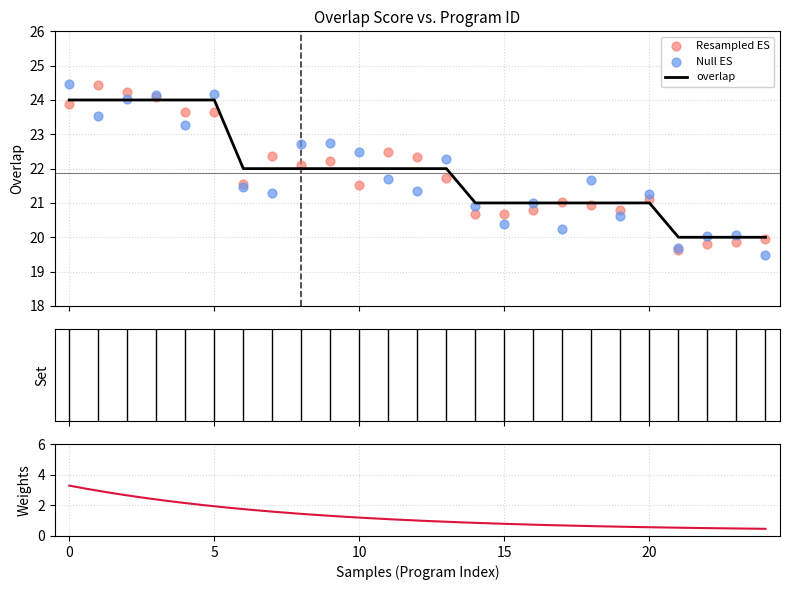

What is the lowest value of the overlap series?

20